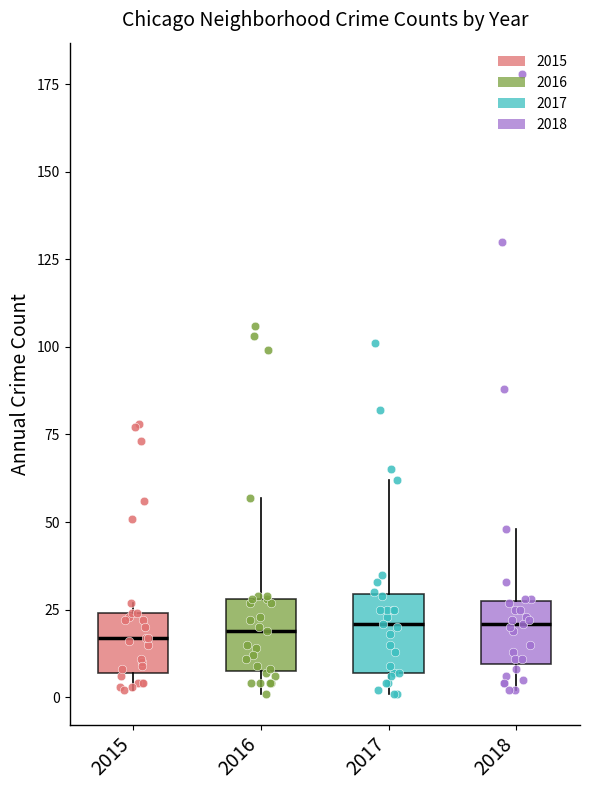

Reading left to right, transcribe this box plot: for each box, give where its median line is, the range the box spans, and where its two whiskers end, as read against the y-axis. The values are not printed on the chart, so give them approximately, as read against the axis.

2015: median 15, box 5 to 25, whiskers 0 to 25 (just above the box's upper edge)
2016: median 20, box 10 to 30, whiskers 0 to 55
2017: median 20, box 5 to 30, whiskers 0 to 60
2018: median 20, box 10 to 30, whiskers 0 to 50